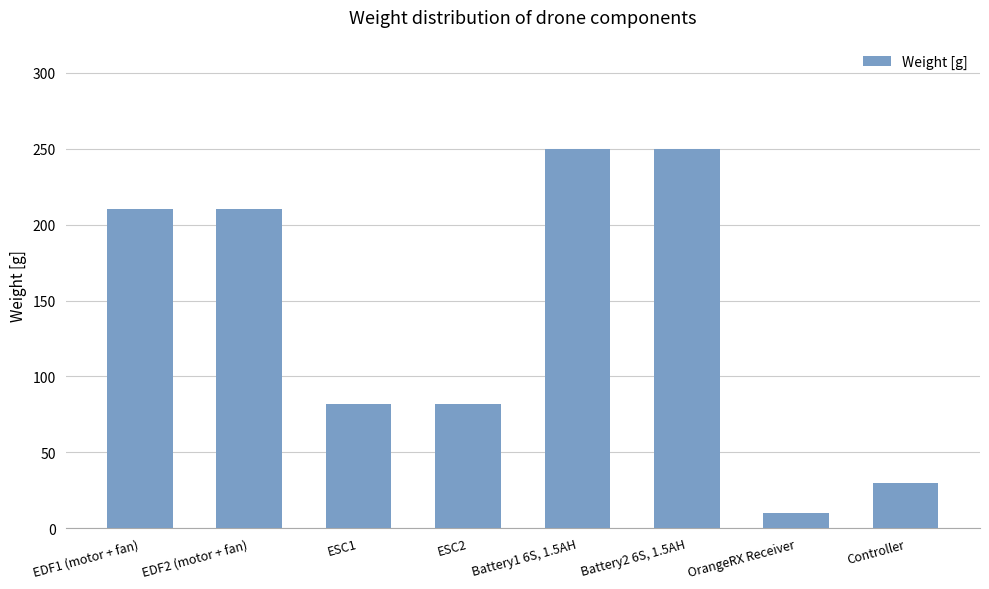

The value at EDF2 (motor + fan) is 210. True or false?

True